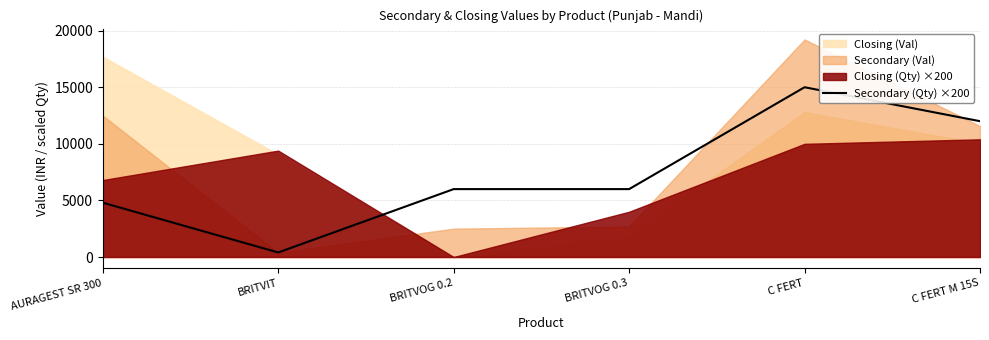

The value at BRITVOG 0.2 is 6000. True or false?

True